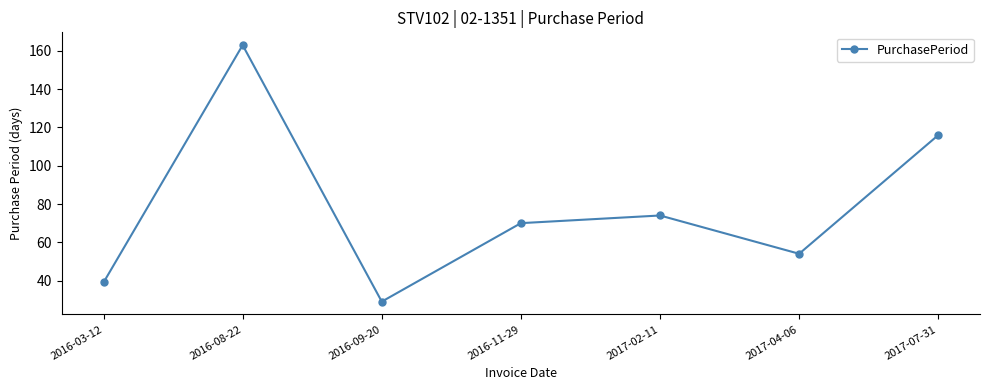

What is the ratio of the value at 2016-08-22 to the value at 2017-02-11?

2.2